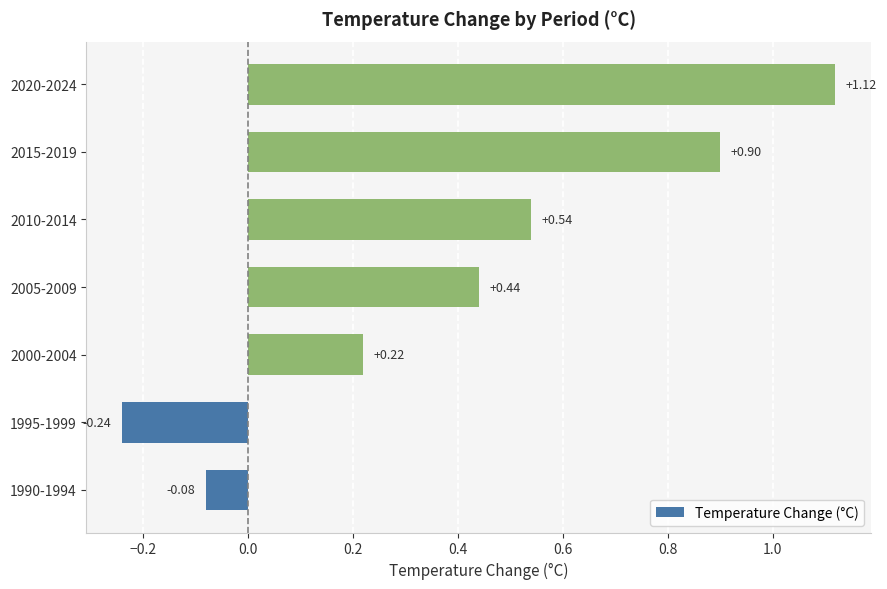

What is the sum of all values?

2.9